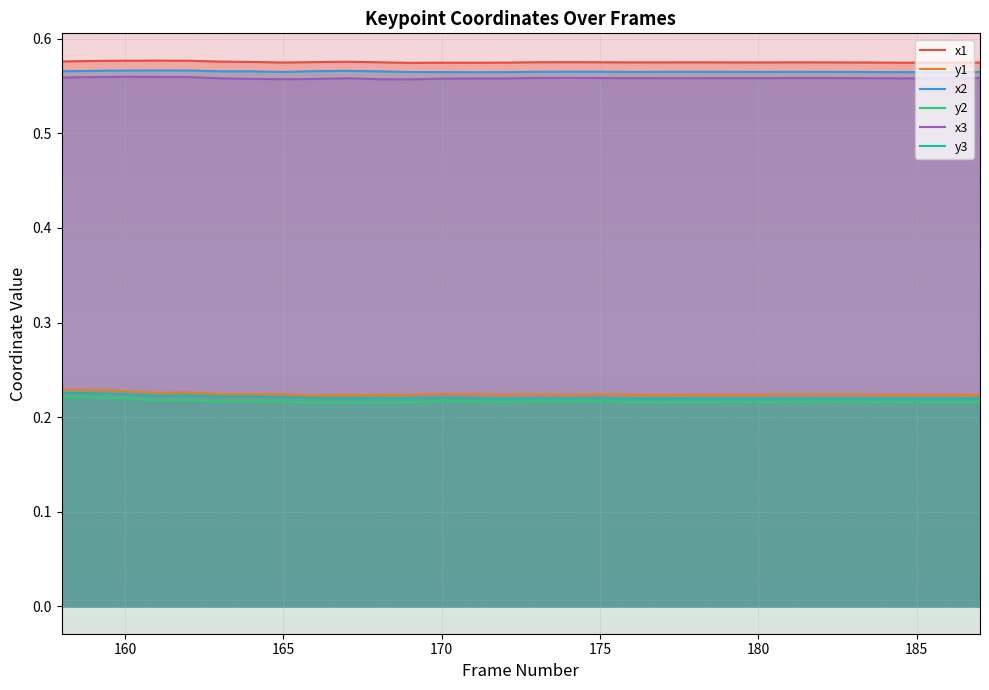

True or false: x2 and y1 intersect in this chart.

False